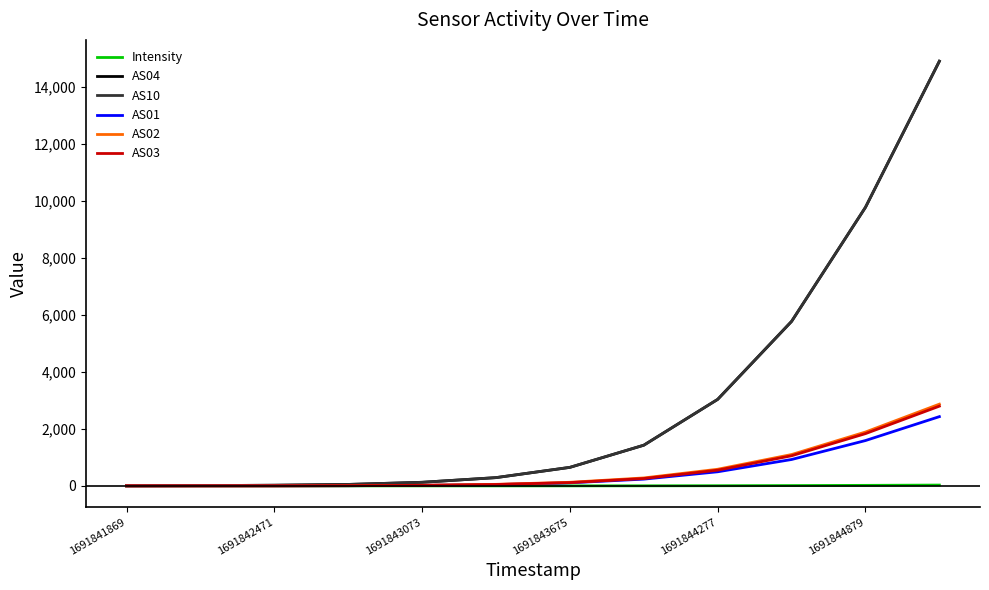

What is the maximum value for AS10?

14906.0